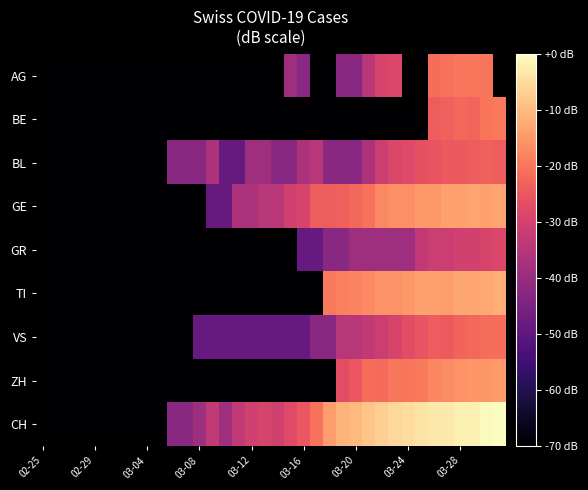

List the series in order of their peak value, highest first.

CH, TI, GE, ZH, BE, AG, VS, BL, GR